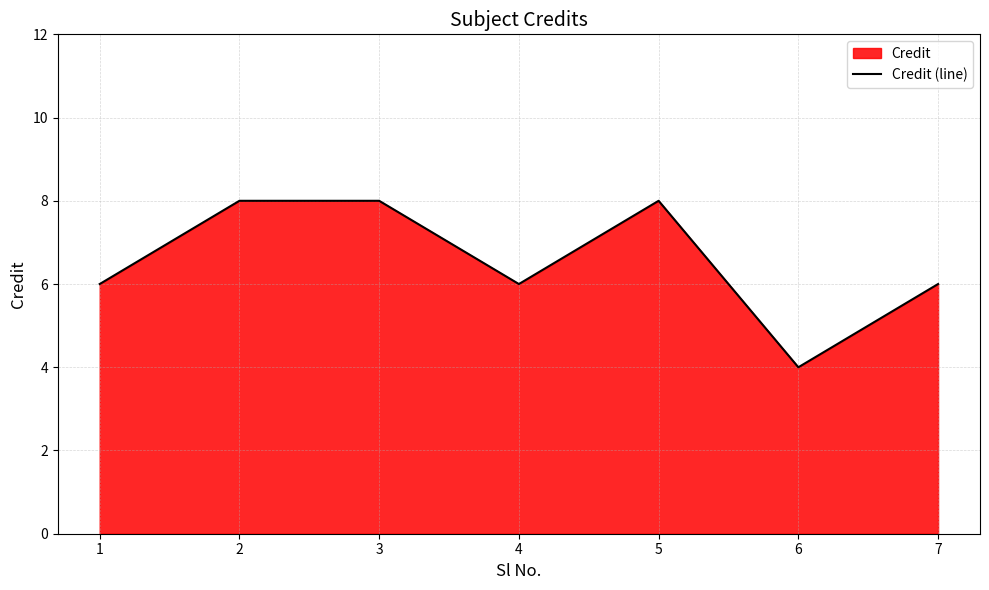

Where is the first local minimum?

4